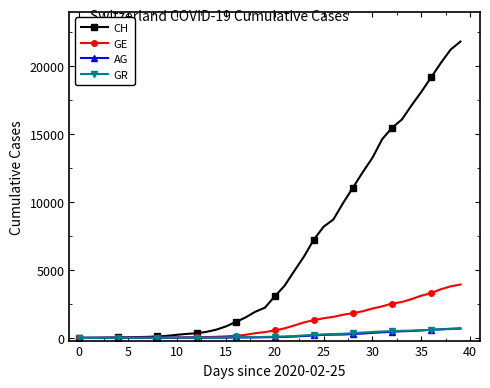

What is the highest value of the GR series?

657